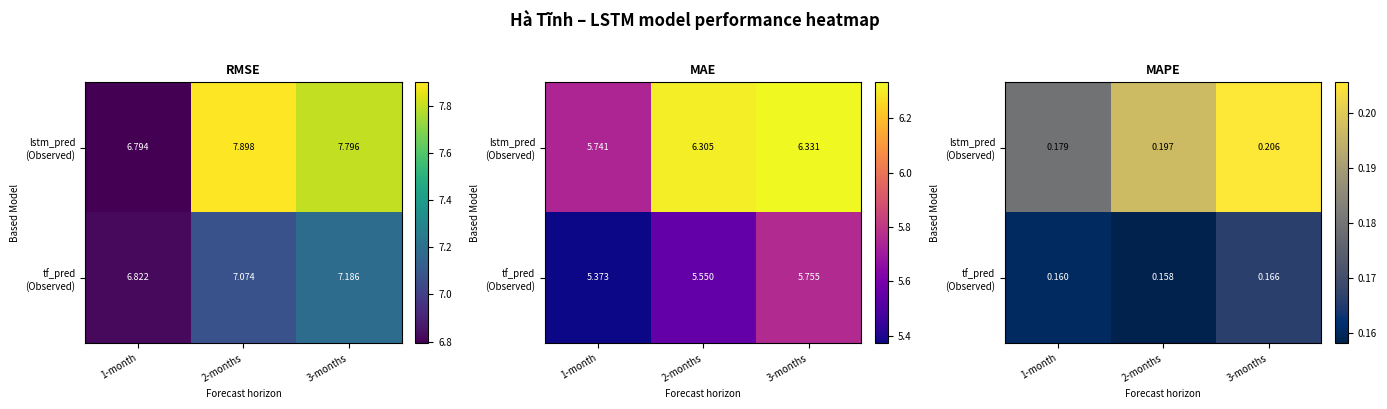

Rank the series by their average value, from highest to lowest.

lstm_pred (Observed), tf_pred (Observed)